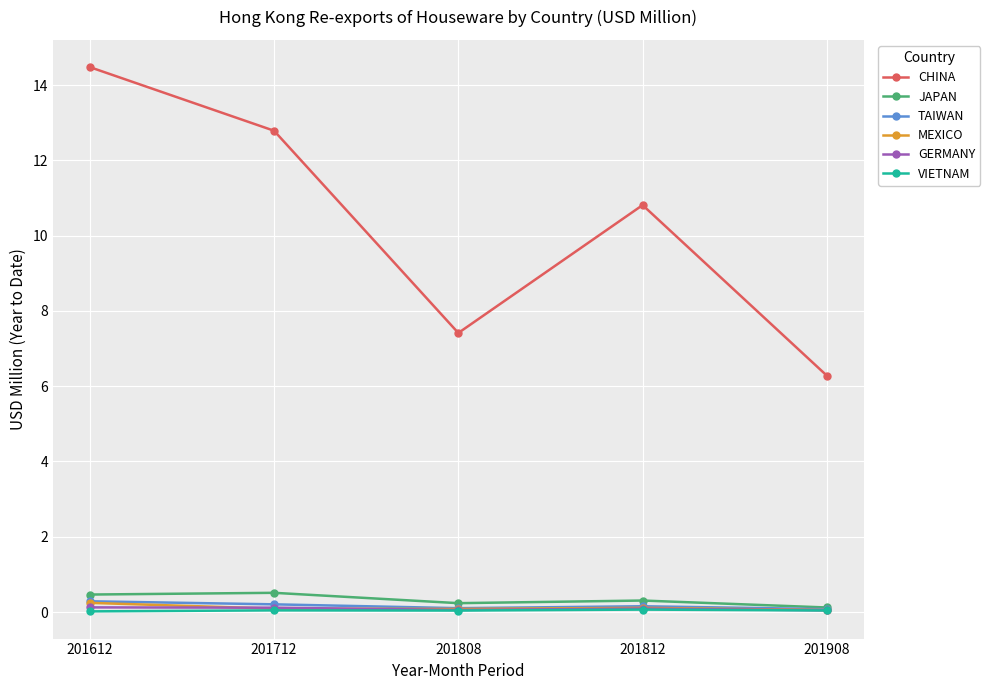

At which category does the chart reach its peak across all series?

201612